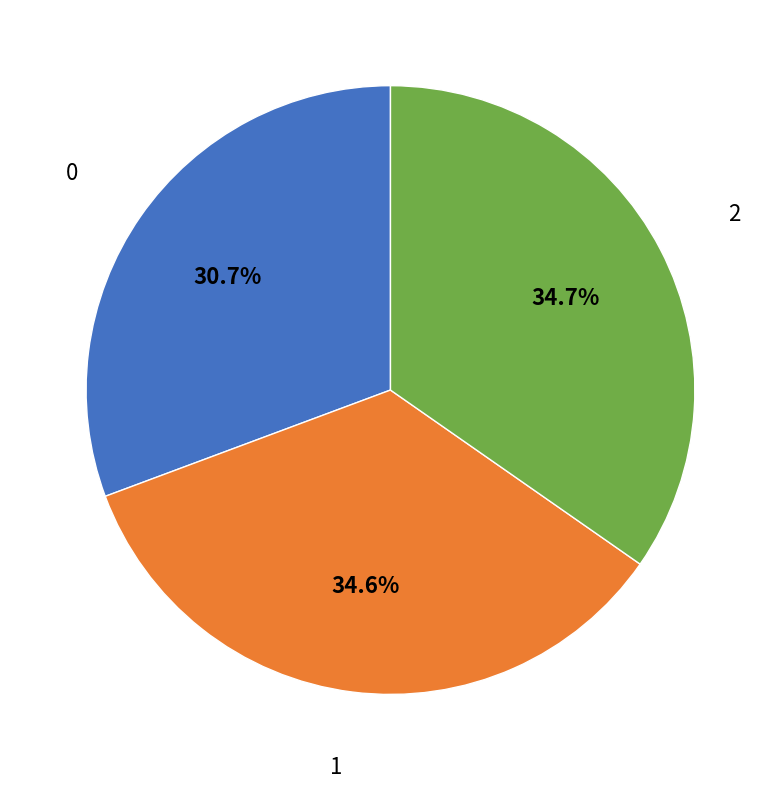

To the nearest percent, what is the difference between the 2 and 0 slice percentages?

4%